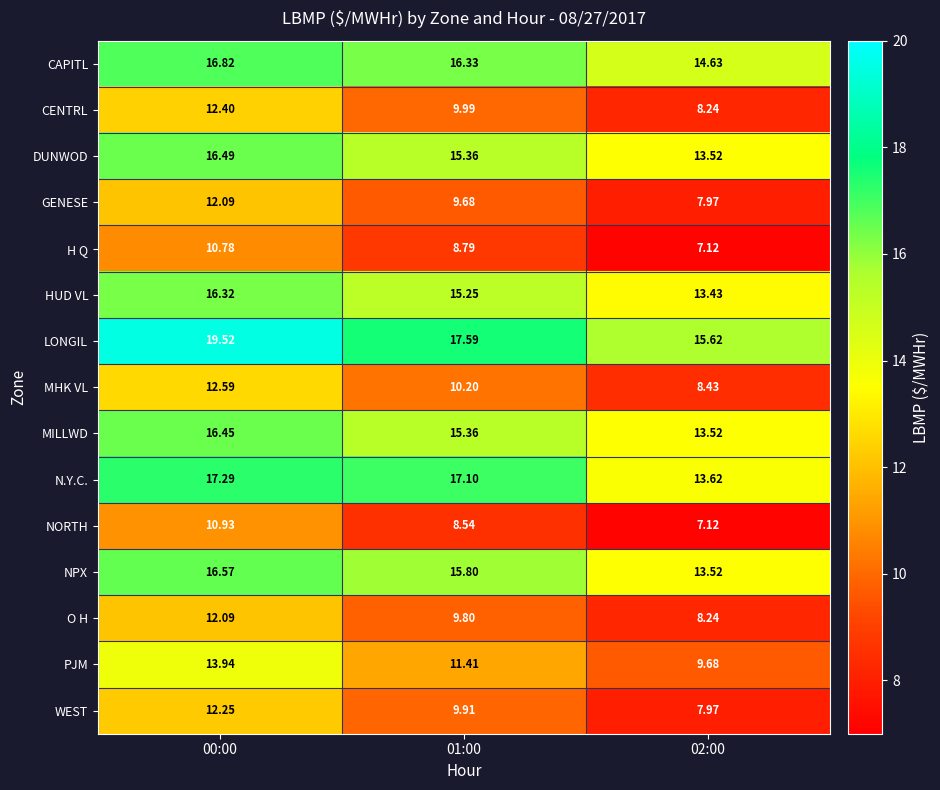

Between 00:00 and 01:00, which series saw the biggest shift?

PJM